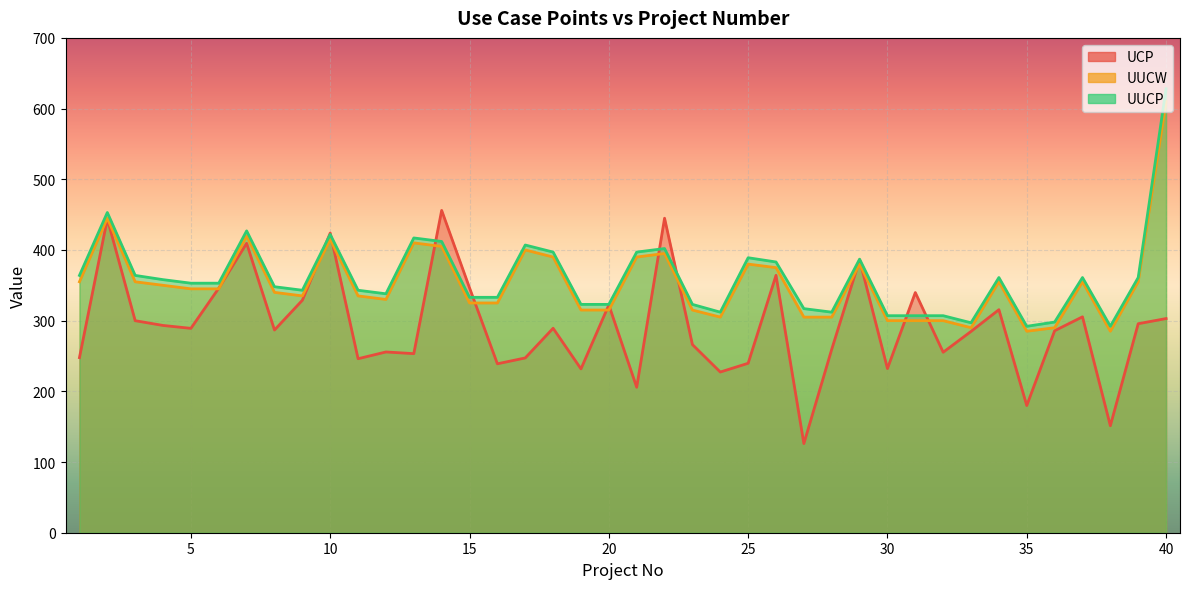

How many lines are shown in the chart?

3